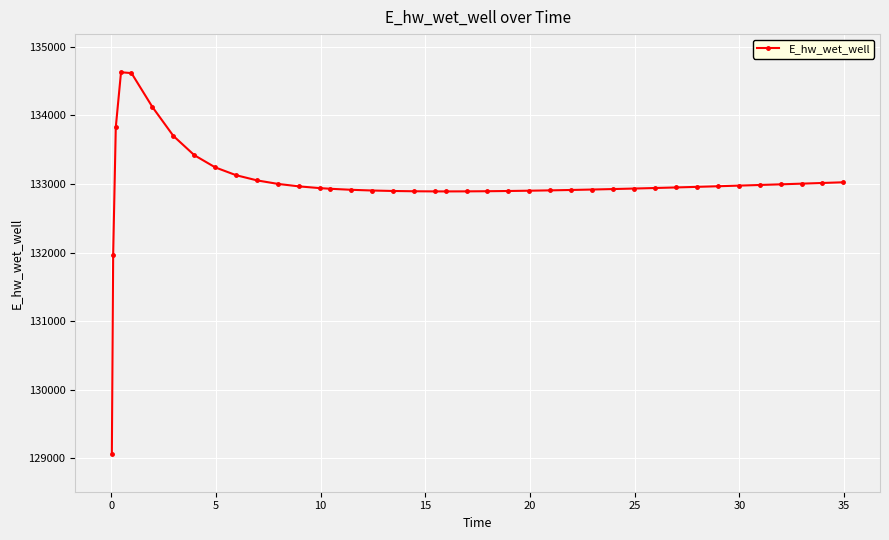

What is the minimum value shown in the chart?

129070.3